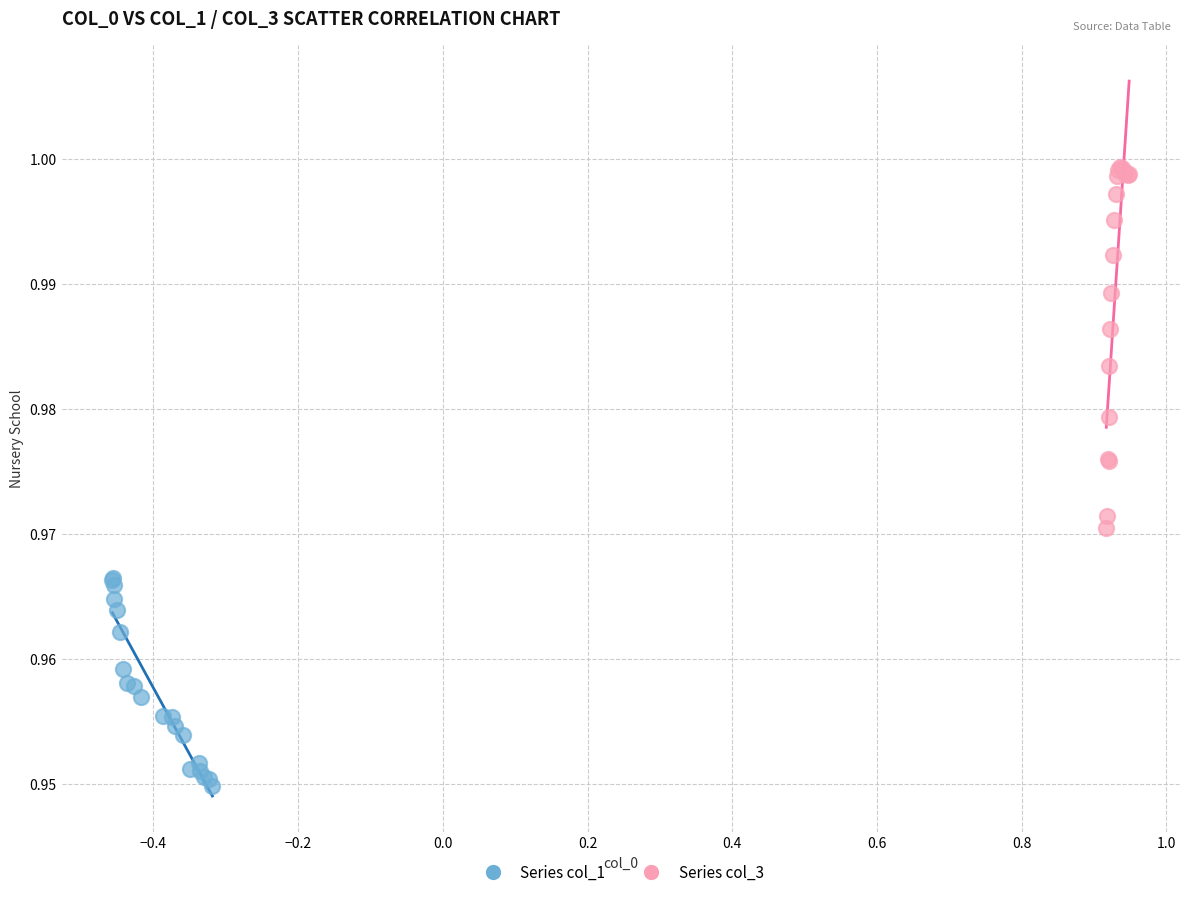

Which series contains the lowest Y value?

Series col_1